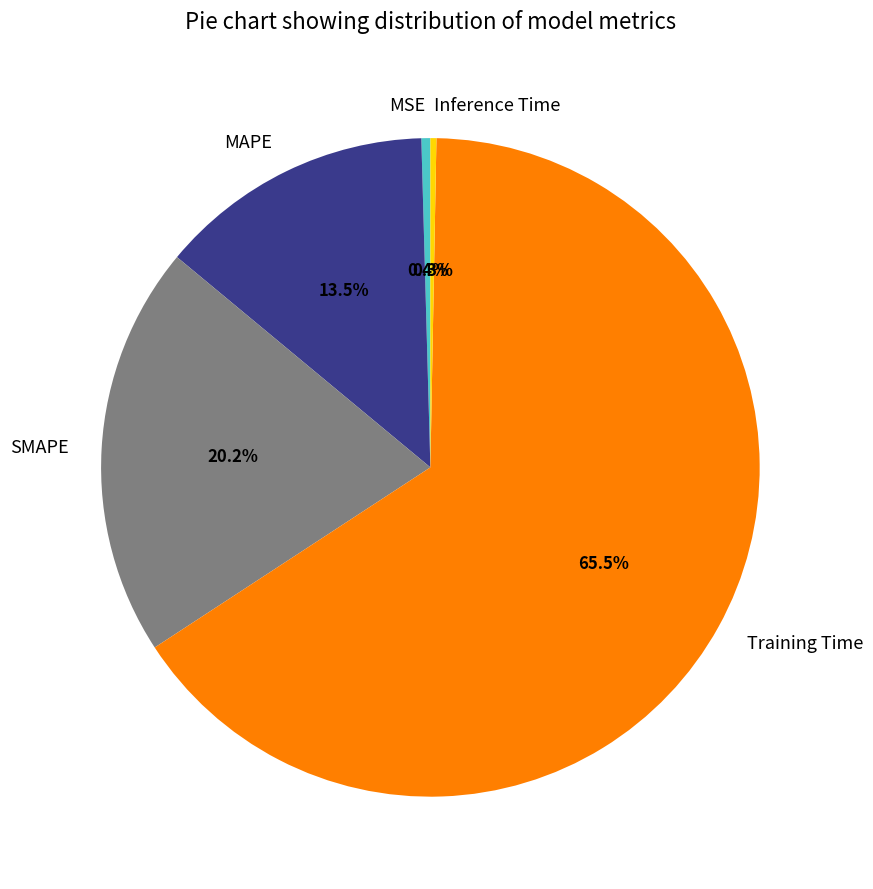

True or false: Inference Time accounts for 0% of the total.

True